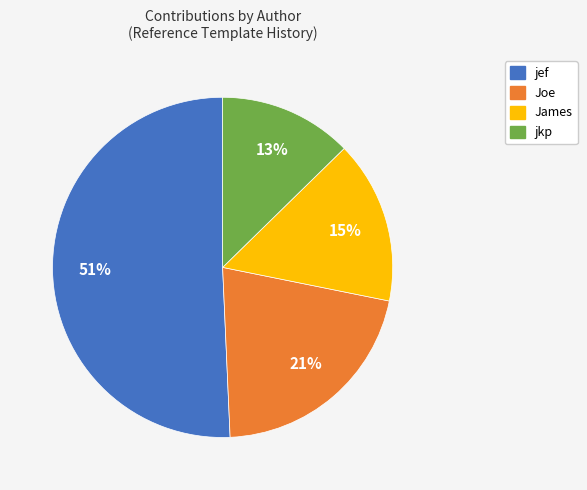

Count the number of slices in the pie.

4